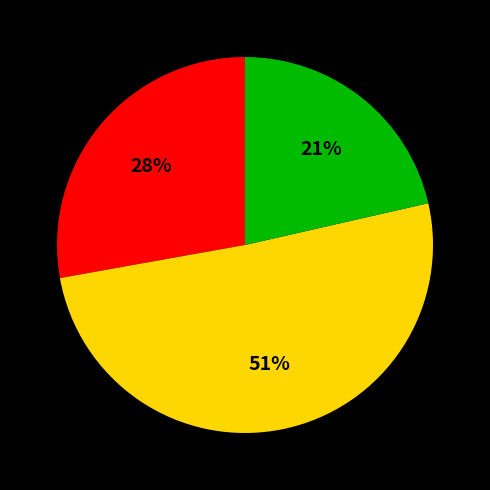

How many slices are in this pie chart?

3